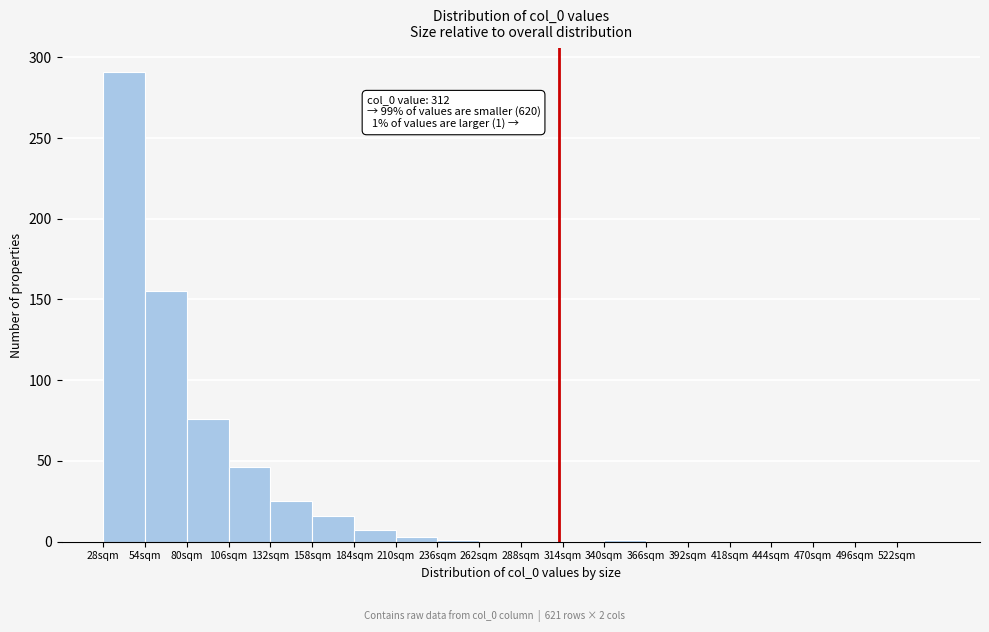

Over which range of the x-axis is the bar tallest?

28 to 54